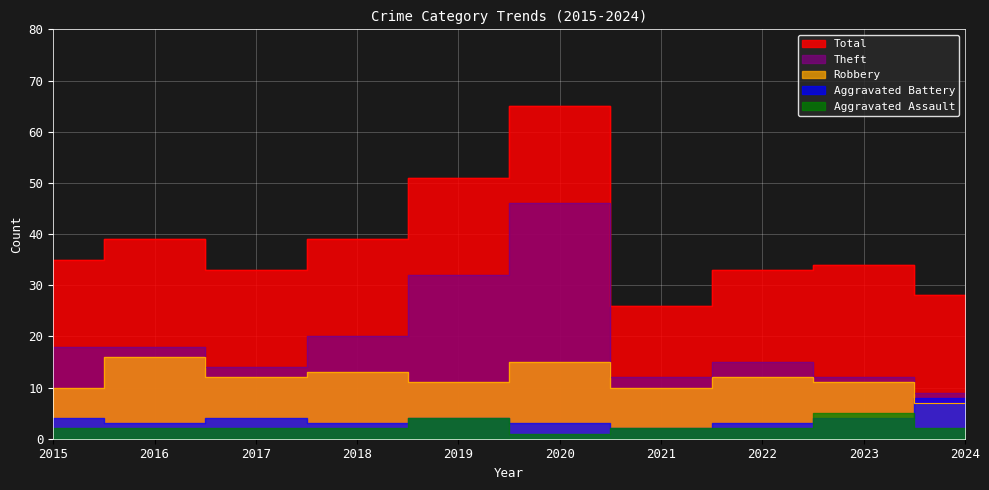

Which series has the largest range (max minus min)?

Total